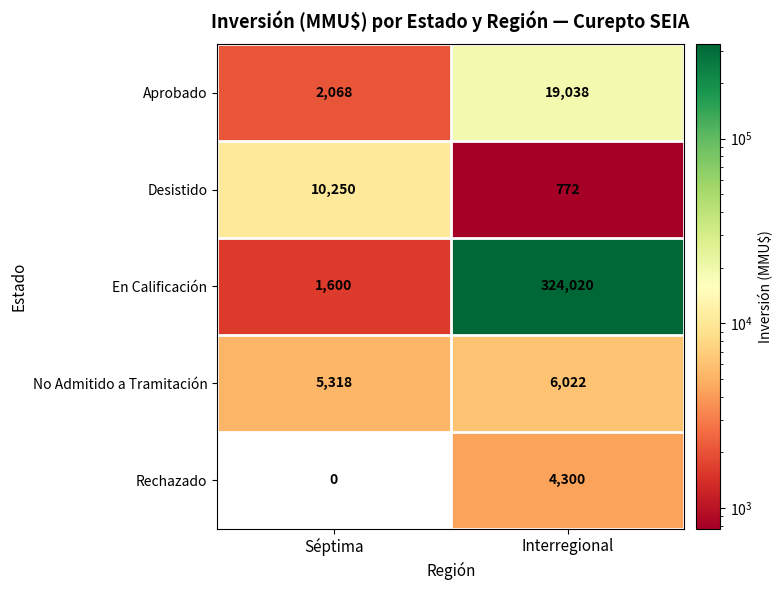

What is the average value of the Rechazado series?

2150